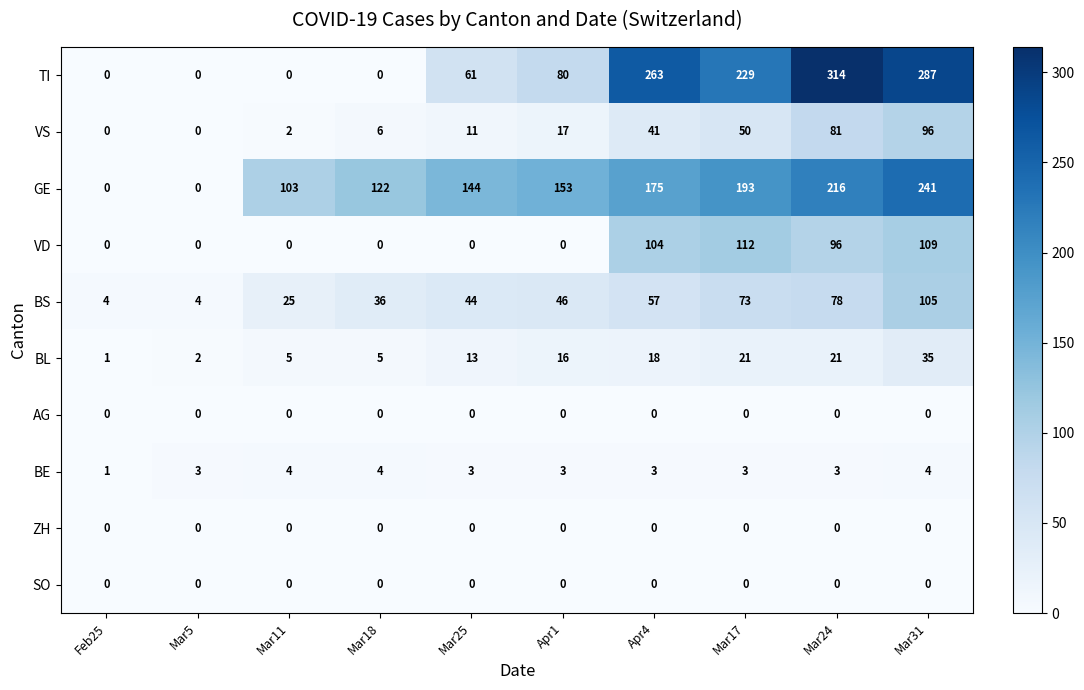

Is it true that VD equals -66 at Mar11?

False